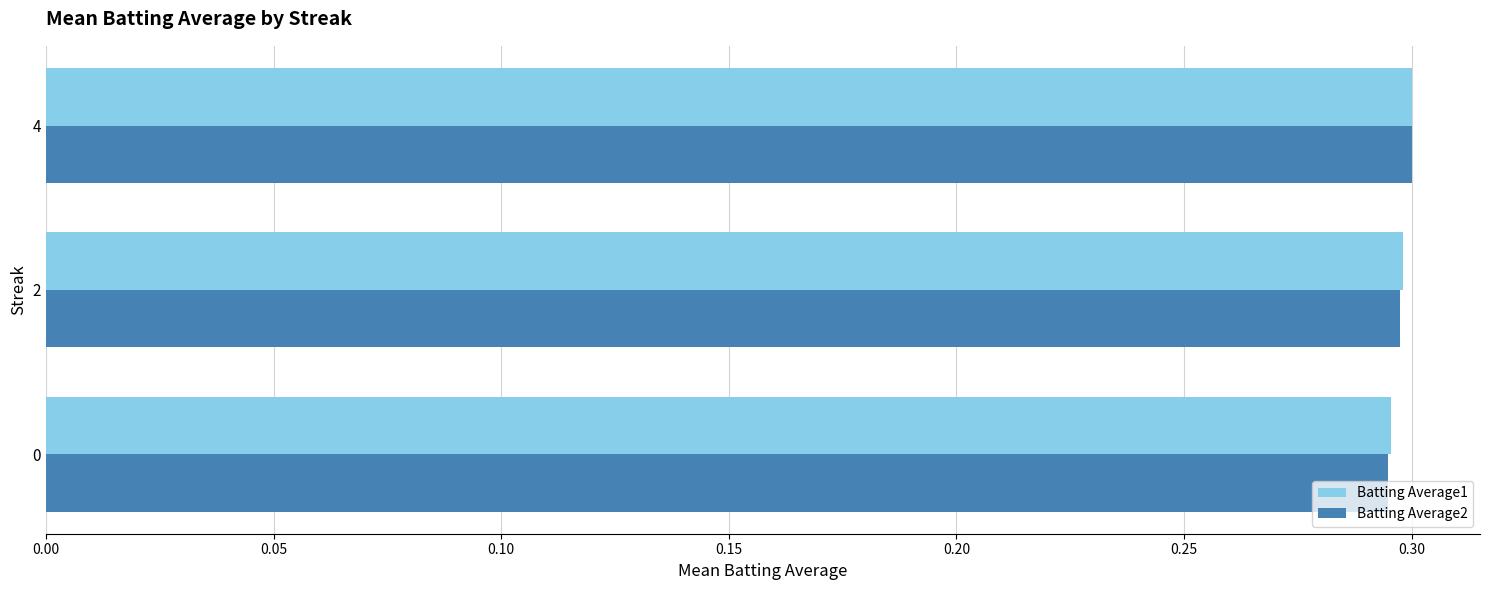

At how many categories does at least one series exceed 0?

3